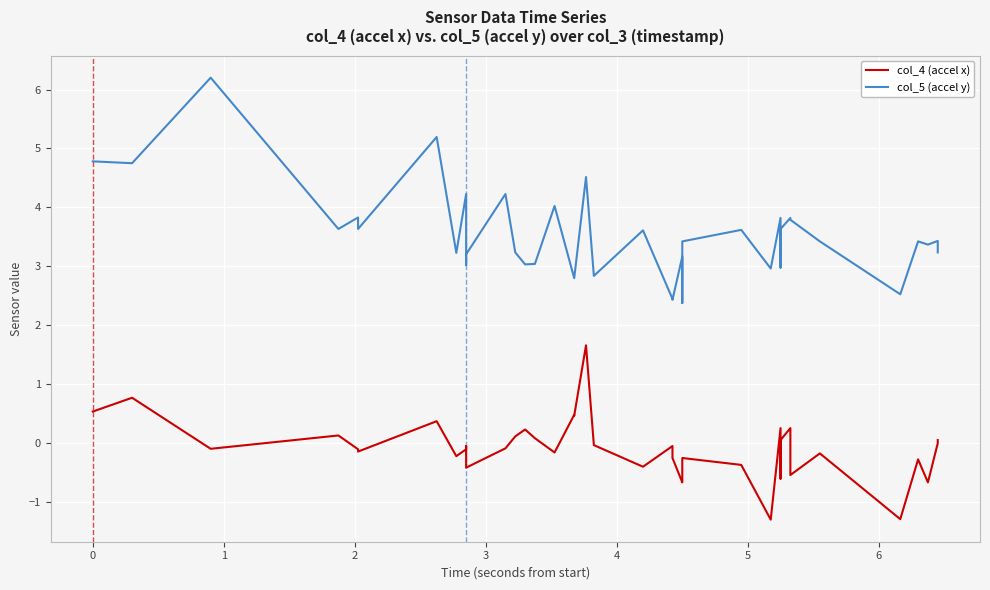

The value of col_4 (accel x) at 1 is -0.2. True or false?

False